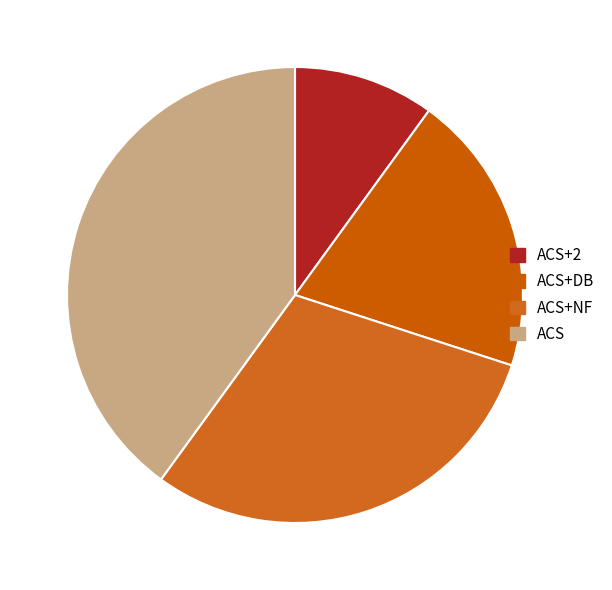

Does any single category account for the majority?

No